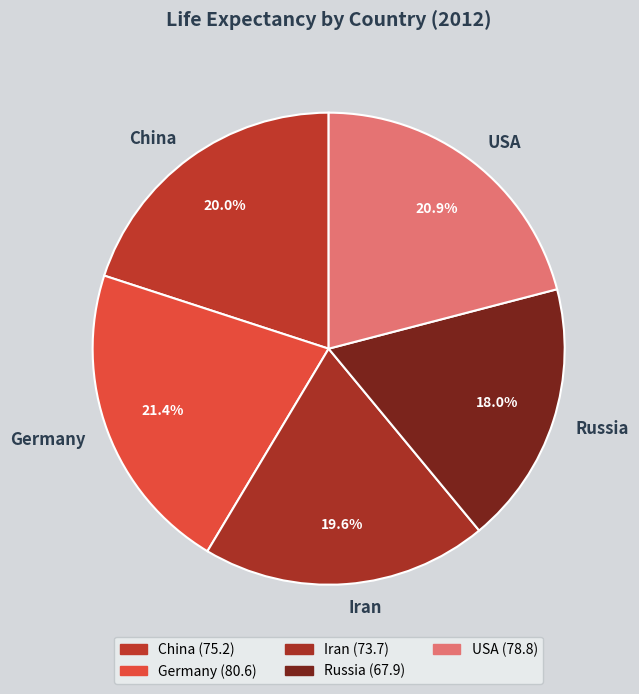

Does any single category account for the majority?

No